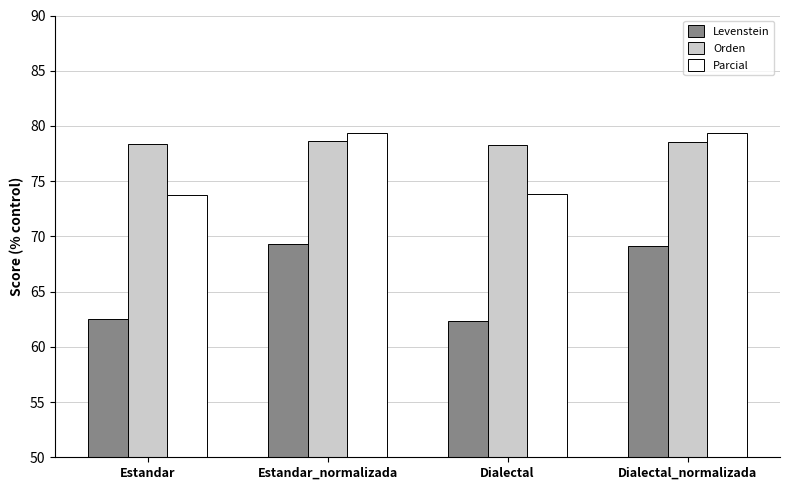

How many distinct data groups are displayed?

3